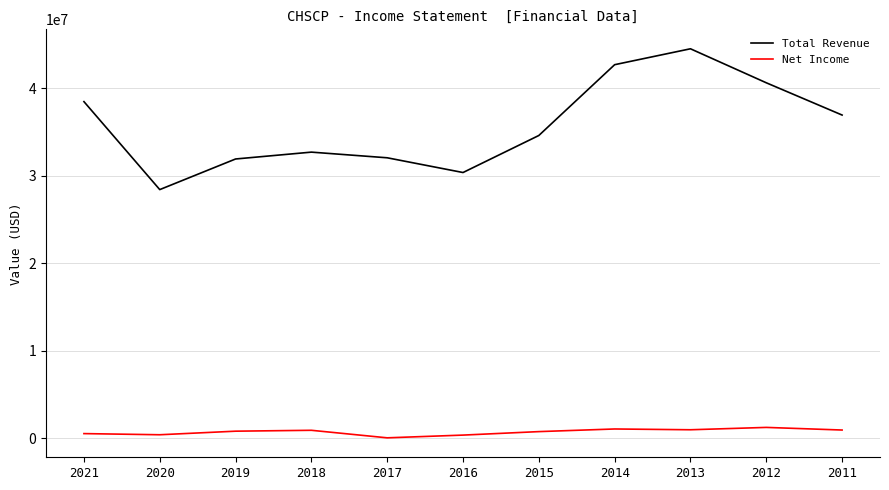

At which category is the sum across all series the highest?

2013